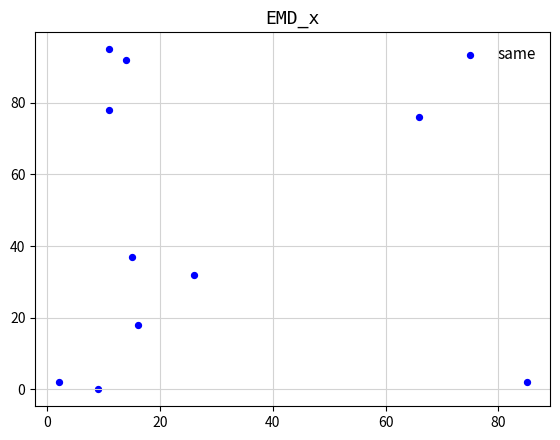

What is the range of X values (max minus min)?

83